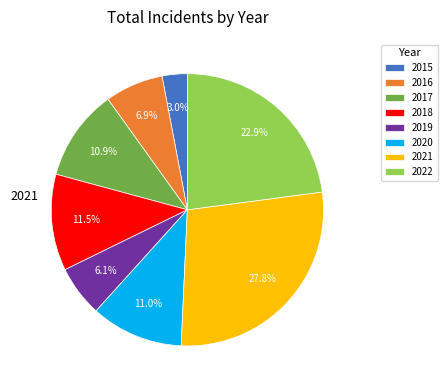

To the nearest percent, what portion does 2016 represent?

7%